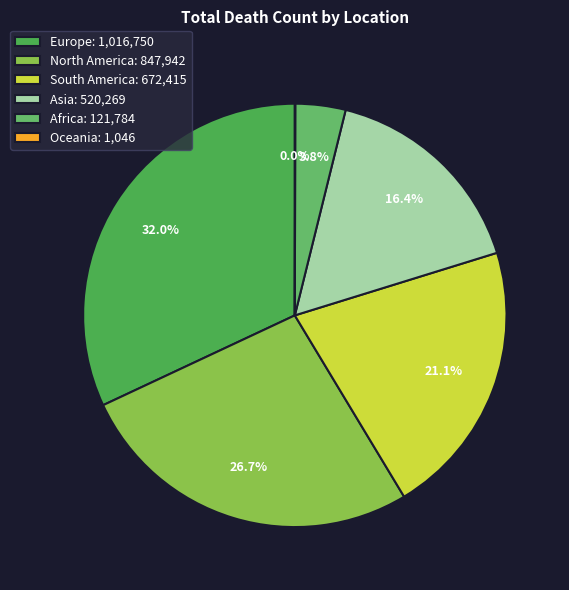

How many segments does this pie chart have?

6